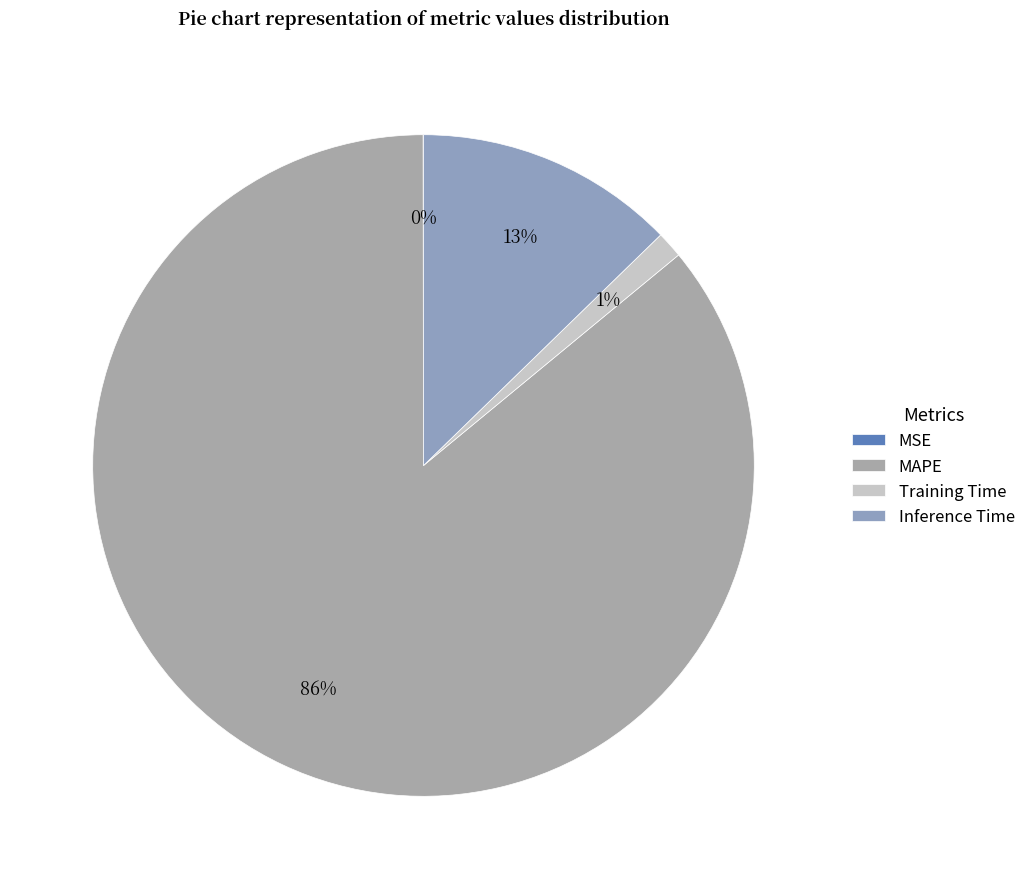

What is the majority slice?

MAPE